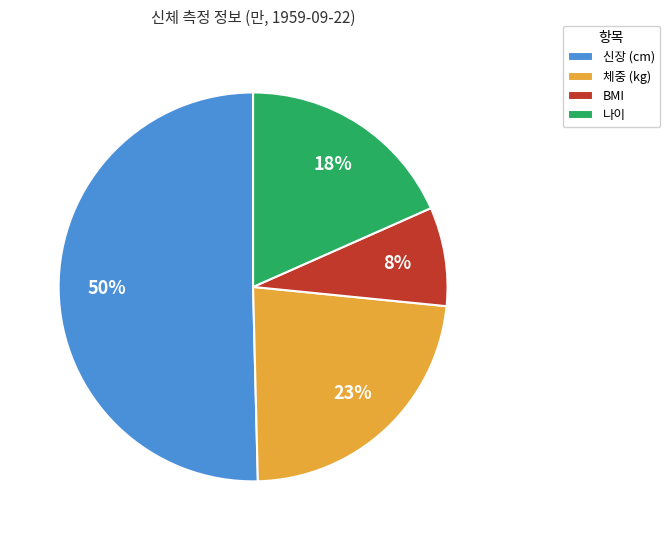

Rank the categories by value from highest to lowest.

신장 (cm), 체중 (kg), 나이, BMI